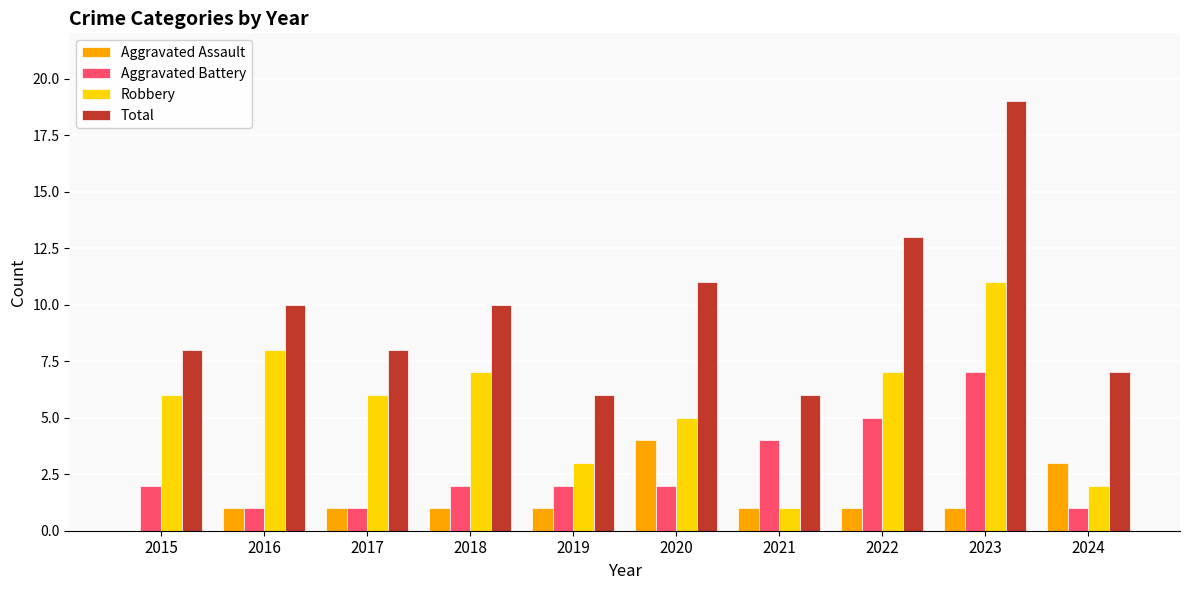

Reading left to right, list all the values displayed in this chart.

Aggravated Assault: 0	1	1	1	1	4	1	1	1	3
Aggravated Battery: 2	1	1	2	2	2	4	5	7	1
Robbery: 6	8	6	7	3	5	1	7	11	2
Total: 8	10	8	10	6	11	6	13	19	7